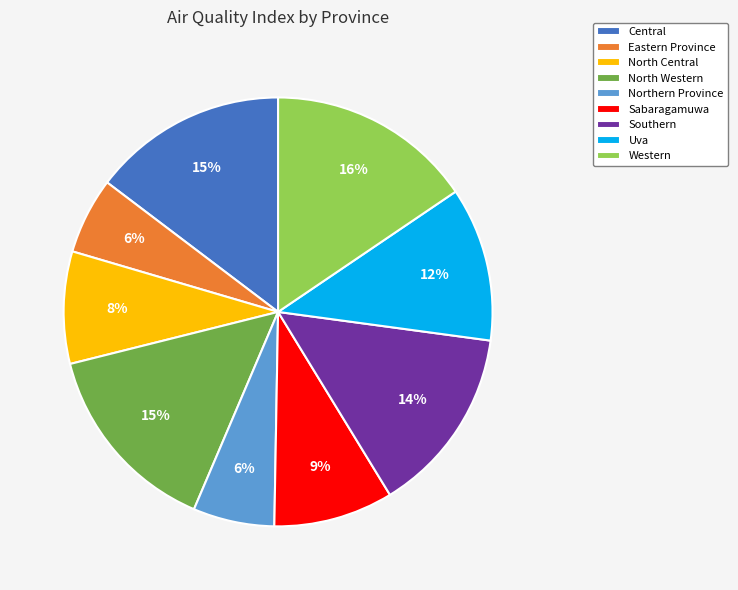

Between Sabaragamuwa and Northern Province, which is larger?

Sabaragamuwa